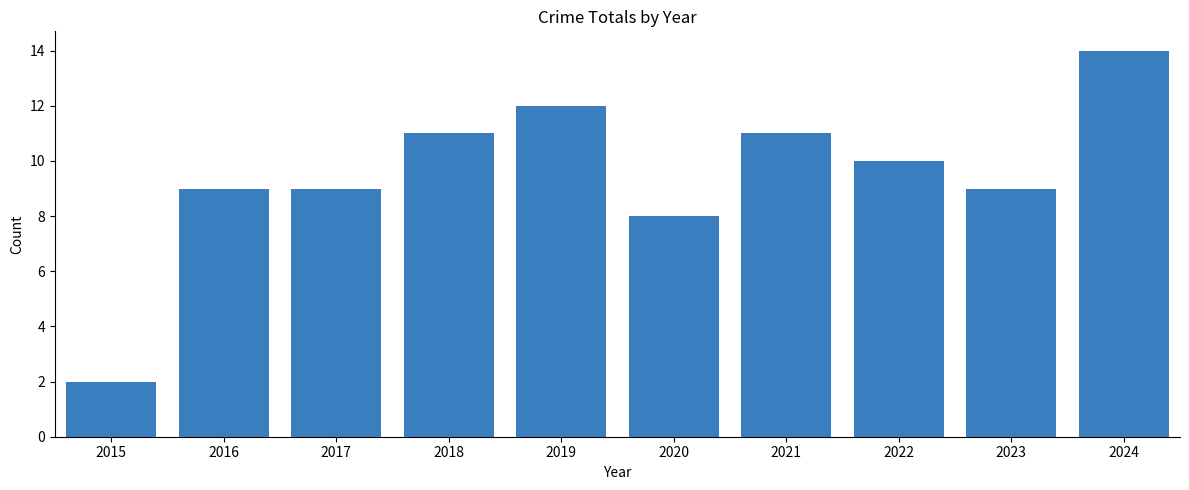

Reading right to left, extract all data points from this chart.

14	9	10	11	8	12	11	9	9	2